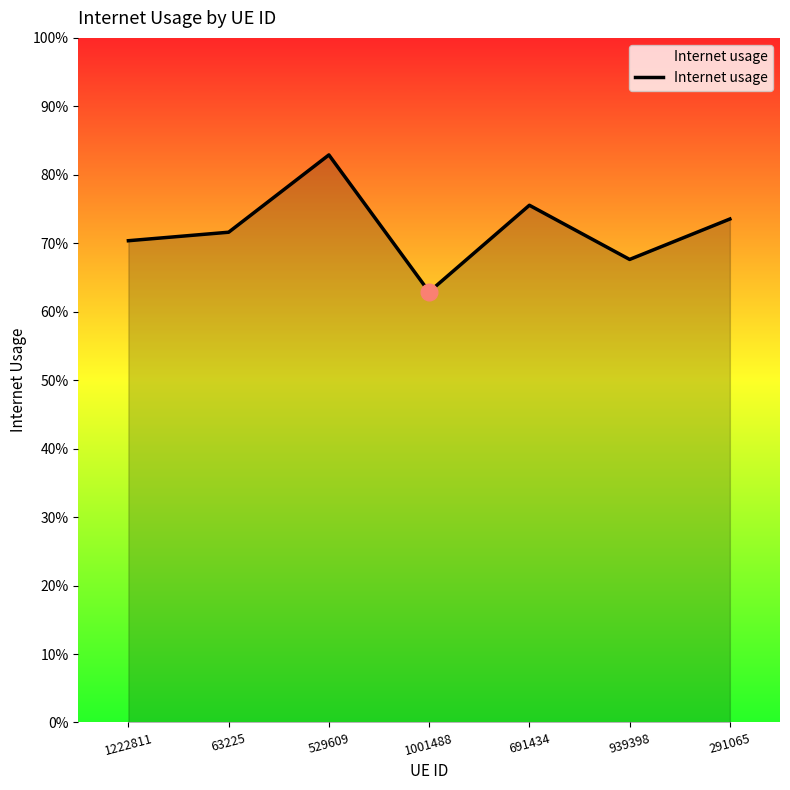

Does the chart have visible grid lines?

No